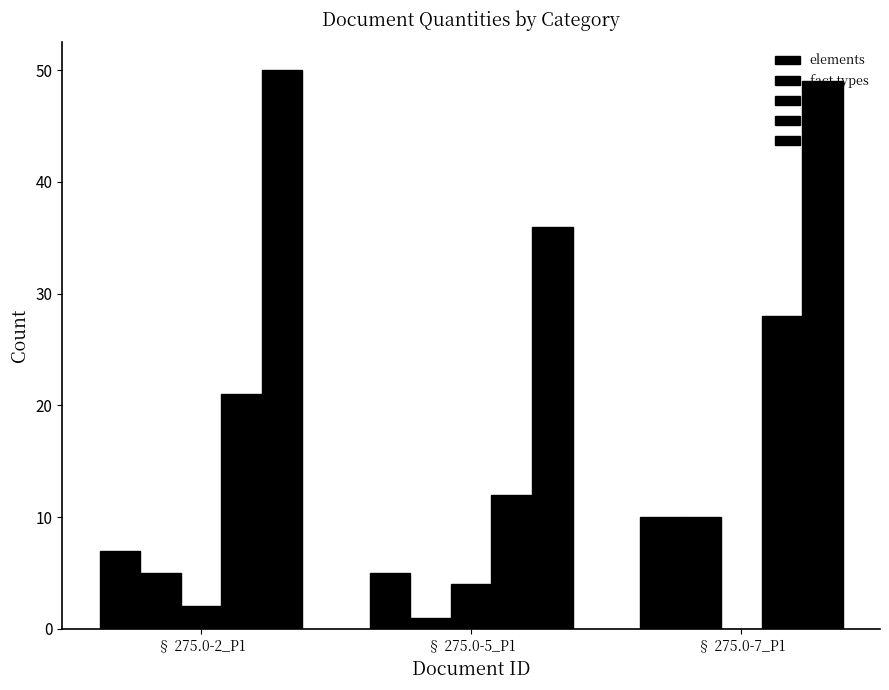

Reading left to right, transcribe all the data shown in this chart.

elements: 7	5	10
fact types: 5	1	10
rules: 2	4	0
verbs: 21	12	28
terms: 50	36	49